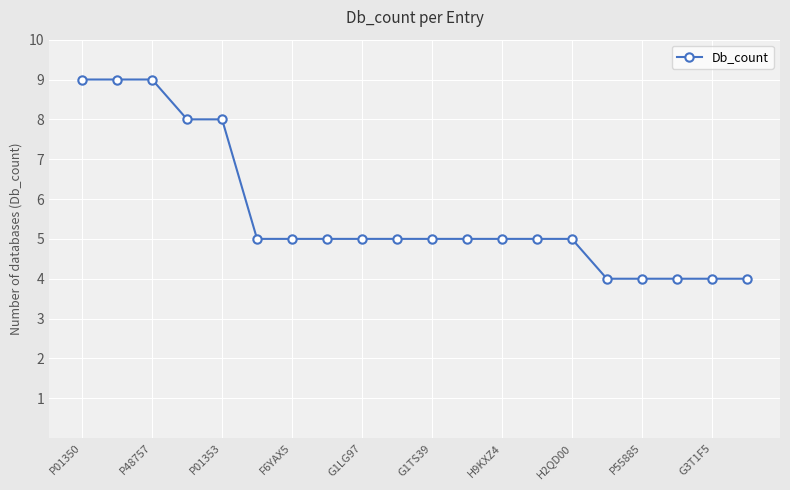

What is the sum of all values?

113